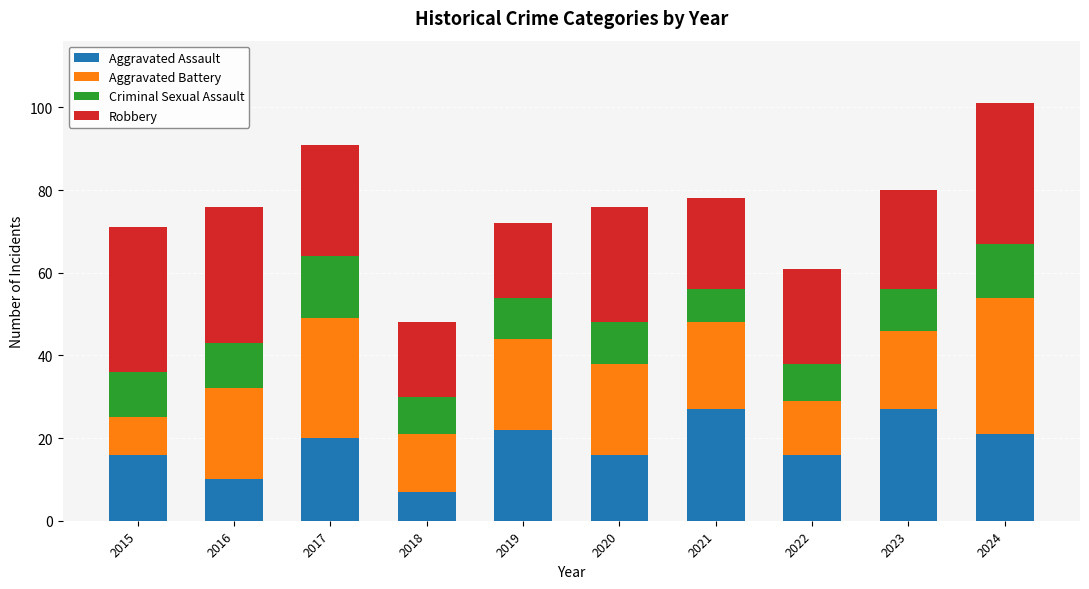

True or false: Aggravated Assault has a value of 16 at 2020.

True